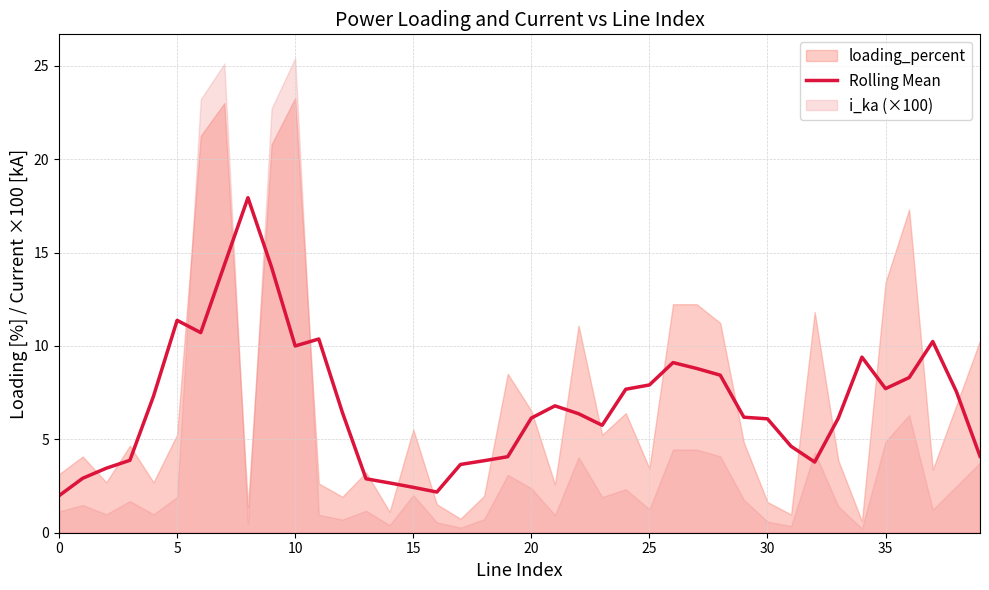

What is the minimum value for Rolling Mean?

2.0